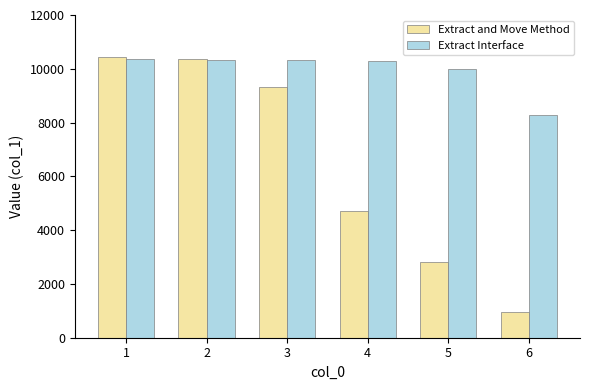

True or false: Extract Interface has a value of 10313 at 3.

True